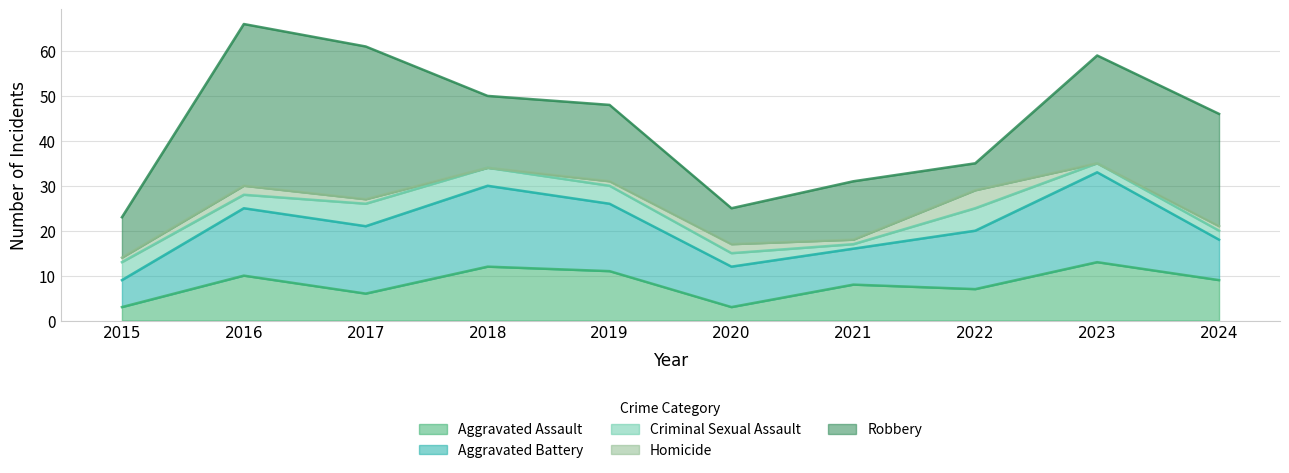

The value of Robbery at 2016 is 62. True or false?

False